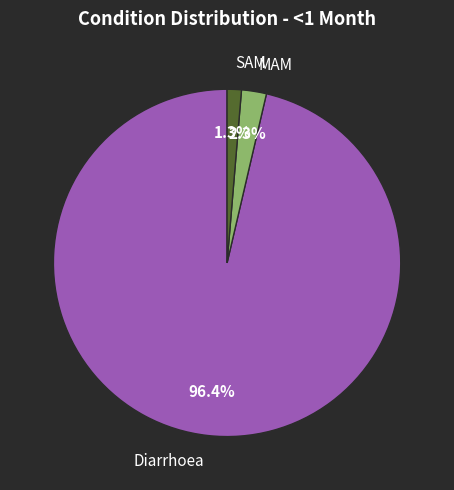

What portion of the pie excludes MAM?

97.7%